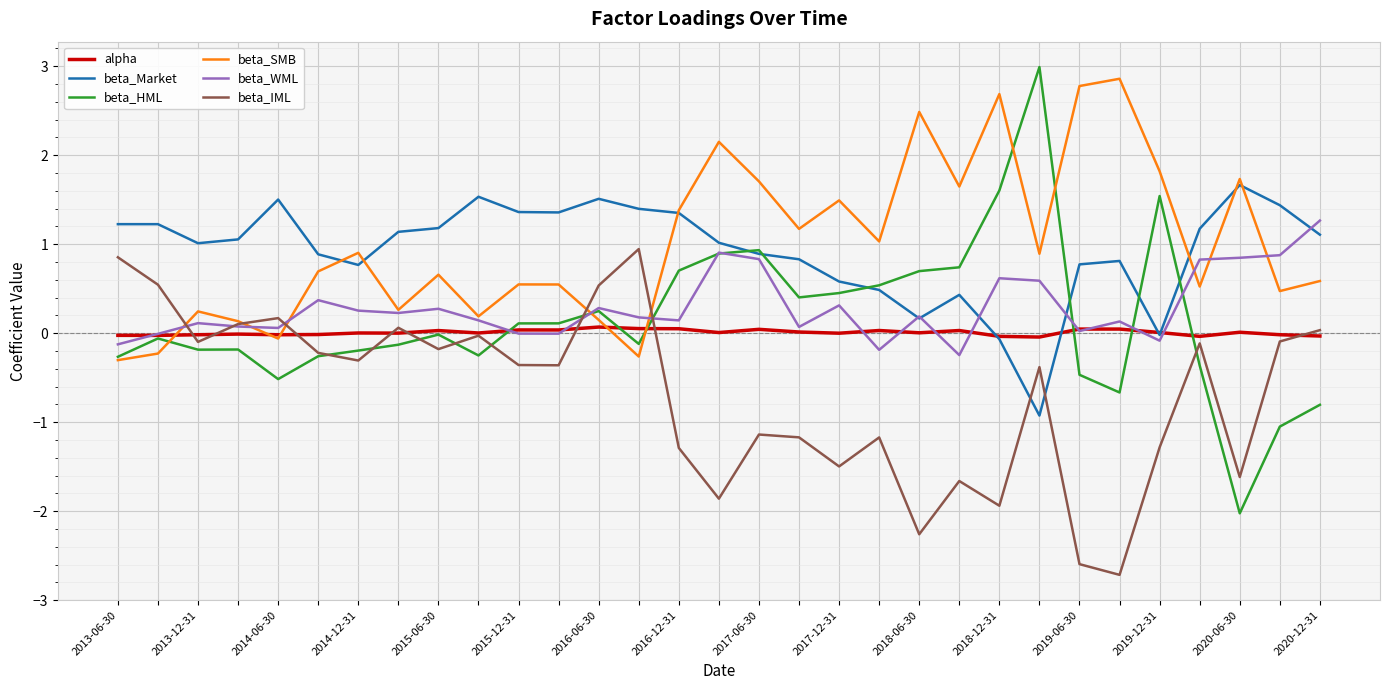

What is the difference between the second highest and minimum values in the beta_SMB series?

3.1